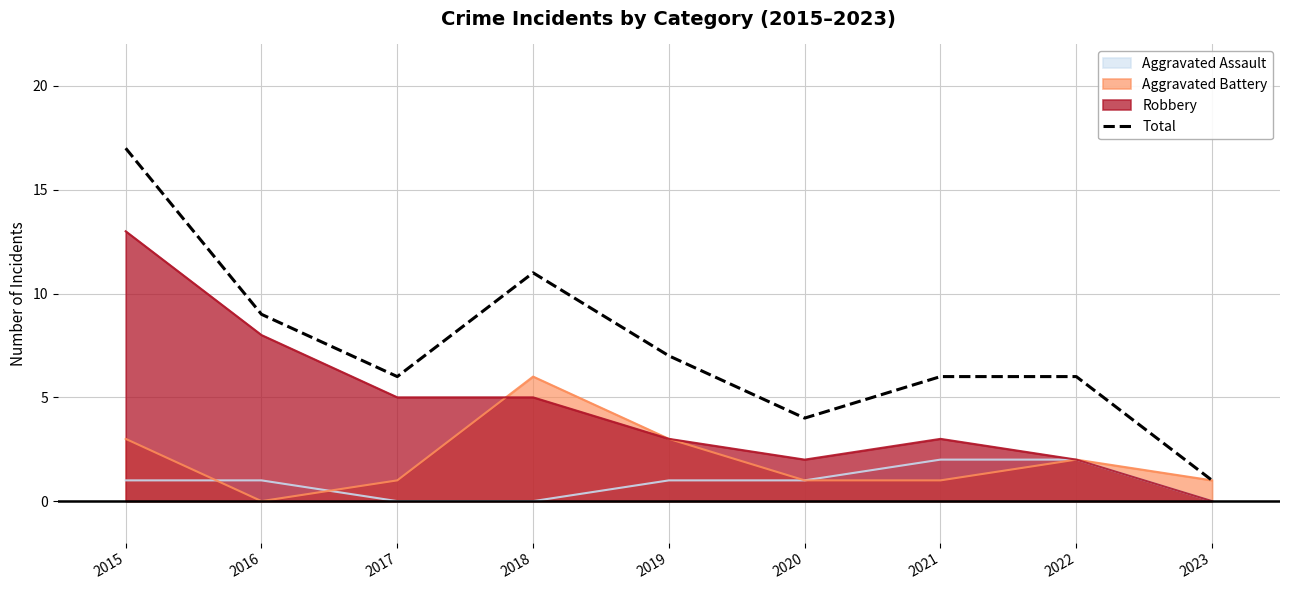

Reading left to right, transcribe all the data shown in this chart.

17	9	6	11	7	4	6	6	1